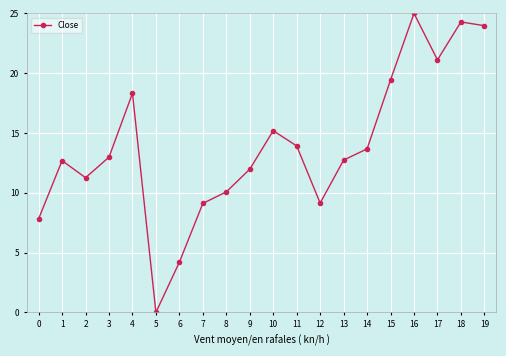

How many series are shown in this chart?

1